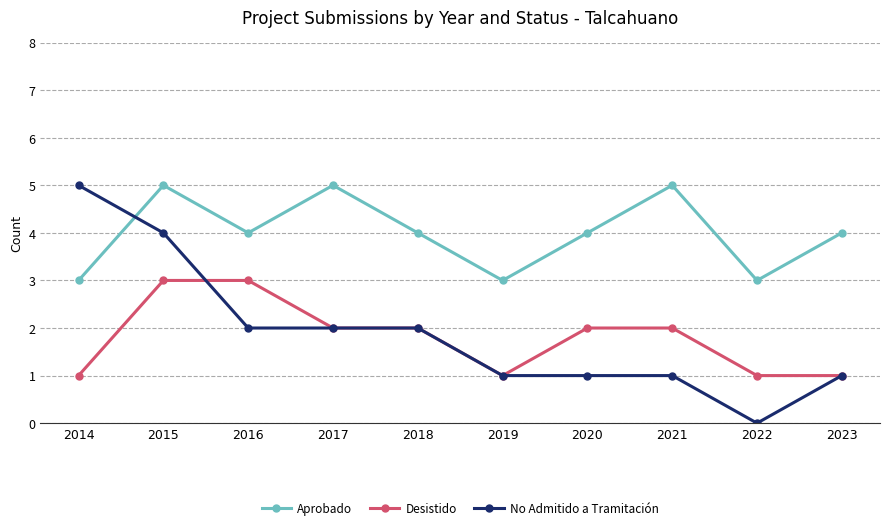

What is the value of the Aprobado point at the 10th from the left?

4